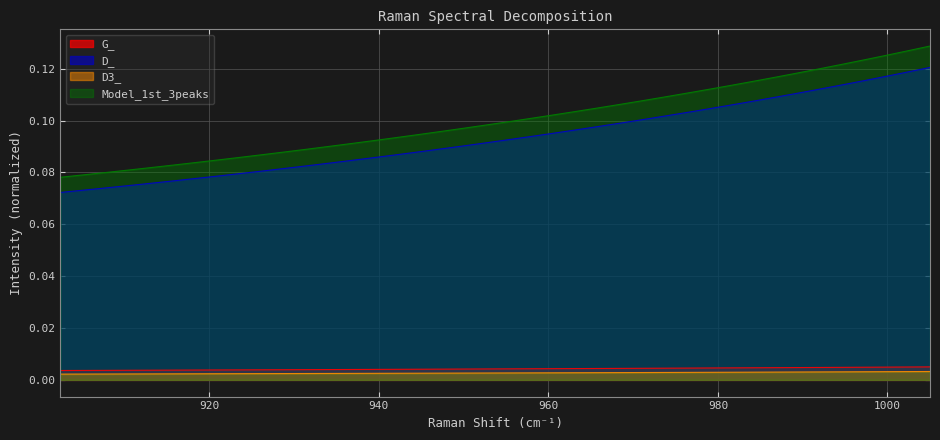

Reading left to right, list all the values displayed in this chart.

G_: 902.454735332004=0.0	905.100168696658=0.0	907.744776445603=0.0	910.388558940932=0.0	913.031516544529=0.0	915.673649618057=0.0	918.314958522982=0.0	920.955443620539=0.0	923.595105271772=0.0	926.233943837502=0.0	928.871959678349=0.0	931.509153154708=0.0	934.145524626778=0.0	936.781074454544=0.0	939.415802997774=0.0	942.049710616031=0.0	944.682797668677=0.0	947.315064514852=0.0	949.94651151349=0.0	952.577139023317=0.0	955.206947402848=0.0	957.835937010394=0.0	960.464108204056=0.0	963.091461341715=0.0	965.71799678106=0.0	968.343714879566=0.0	970.968615994492=0.0	973.592700482906=0.0	976.215968701646=0.0	978.838421007358=0.0	981.46005775648=0.0	984.080879305233=0.0	986.700886009642=0.0	989.320078225514=0.0	991.938456308459=0.0	994.556020613877=0.0	997.172771496957=0.0	999.788709312683=0.0	1002.40383441584=0.0	1005.018147161=0.0
D_: 902.454735332004=0.1	905.100168696658=0.1	907.744776445603=0.1	910.388558940932=0.1	913.031516544529=0.1	915.673649618057=0.1	918.314958522982=0.1	920.955443620539=0.1	923.595105271772=0.1	926.233943837502=0.1	928.871959678349=0.1	931.509153154708=0.1	934.145524626778=0.1	936.781074454544=0.1	939.415802997774=0.1	942.049710616031=0.1	944.682797668677=0.1	947.315064514852=0.1	949.94651151349=0.1	952.577139023317=0.1	955.206947402848=0.1	957.835937010394=0.1	960.464108204056=0.1	963.091461341715=0.1	965.71799678106=0.1	968.343714879566=0.1	970.968615994492=0.1	973.592700482906=0.1	976.215968701646=0.1	978.838421007358=0.1	981.46005775648=0.1	984.080879305233=0.1	986.700886009642=0.1	989.320078225514=0.1	991.938456308459=0.1	994.556020613877=0.1	997.172771496957=0.1	999.788709312683=0.1	1002.40383441584=0.1	1005.018147161=0.1
D3_: 902.454735332004=0.0	905.100168696658=0.0	907.744776445603=0.0	910.388558940932=0.0	913.031516544529=0.0	915.673649618057=0.0	918.314958522982=0.0	920.955443620539=0.0	923.595105271772=0.0	926.233943837502=0.0	928.871959678349=0.0	931.509153154708=0.0	934.145524626778=0.0	936.781074454544=0.0	939.415802997774=0.0	942.049710616031=0.0	944.682797668677=0.0	947.315064514852=0.0	949.94651151349=0.0	952.577139023317=0.0	955.206947402848=0.0	957.835937010394=0.0	960.464108204056=0.0	963.091461341715=0.0	965.71799678106=0.0	968.343714879566=0.0	970.968615994492=0.0	973.592700482906=0.0	976.215968701646=0.0	978.838421007358=0.0	981.46005775648=0.0	984.080879305233=0.0	986.700886009642=0.0	989.320078225514=0.0	991.938456308459=0.0	994.556020613877=0.0	997.172771496957=0.0	999.788709312683=0.0	1002.40383441584=0.0	1005.018147161=0.0
Model_1st_3peaks: 902.454735332004=0.1	905.100168696658=0.1	907.744776445603=0.1	910.388558940932=0.1	913.031516544529=0.1	915.673649618057=0.1	918.314958522982=0.1	920.955443620539=0.1	923.595105271772=0.1	926.233943837502=0.1	928.871959678349=0.1	931.509153154708=0.1	934.145524626778=0.1	936.781074454544=0.1	939.415802997774=0.1	942.049710616031=0.1	944.682797668677=0.1	947.315064514852=0.1	949.94651151349=0.1	952.577139023317=0.1	955.206947402848=0.1	957.835937010394=0.1	960.464108204056=0.1	963.091461341715=0.1	965.71799678106=0.1	968.343714879566=0.1	970.968615994492=0.1	973.592700482906=0.1	976.215968701646=0.1	978.838421007358=0.1	981.46005775648=0.1	984.080879305233=0.1	986.700886009642=0.1	989.320078225514=0.1	991.938456308459=0.1	994.556020613877=0.1	997.172771496957=0.1	999.788709312683=0.1	1002.40383441584=0.1	1005.018147161=0.1